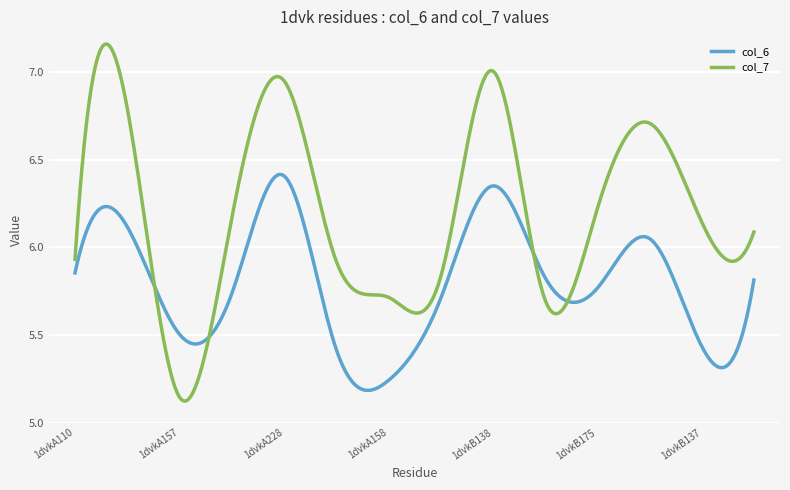

Which series has the largest range (max minus min)?

col_7